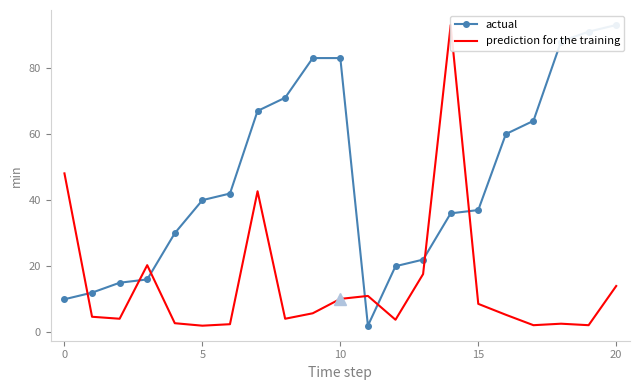

Between 10 and 20, which is larger?

20